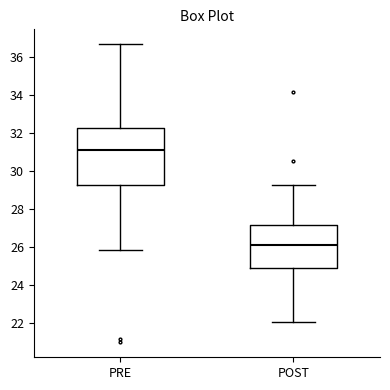

Which box's median line is the highest?

PRE